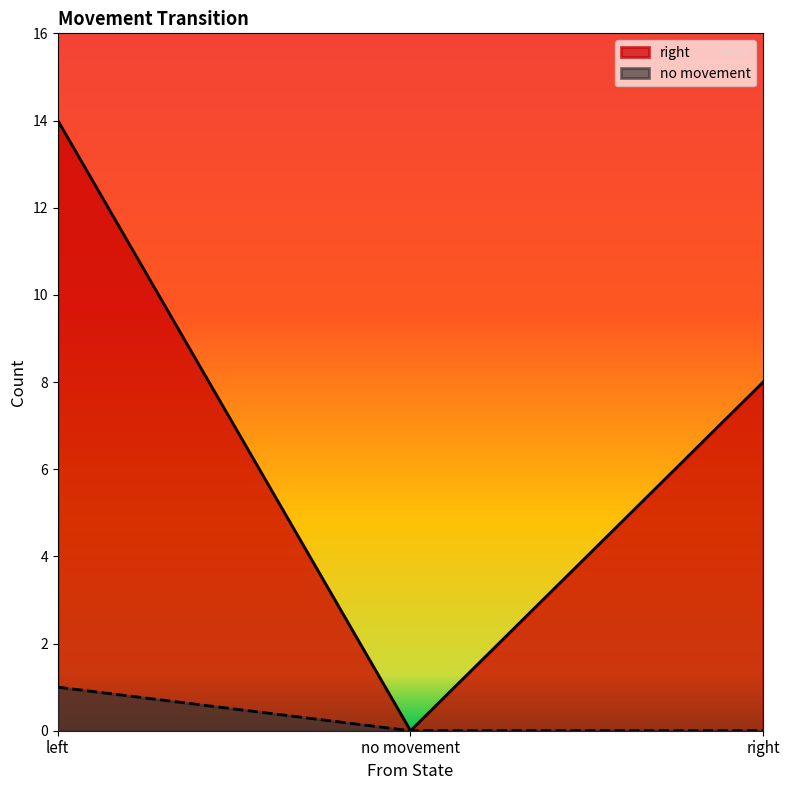

What is the difference between the right values at no movement and right?

8